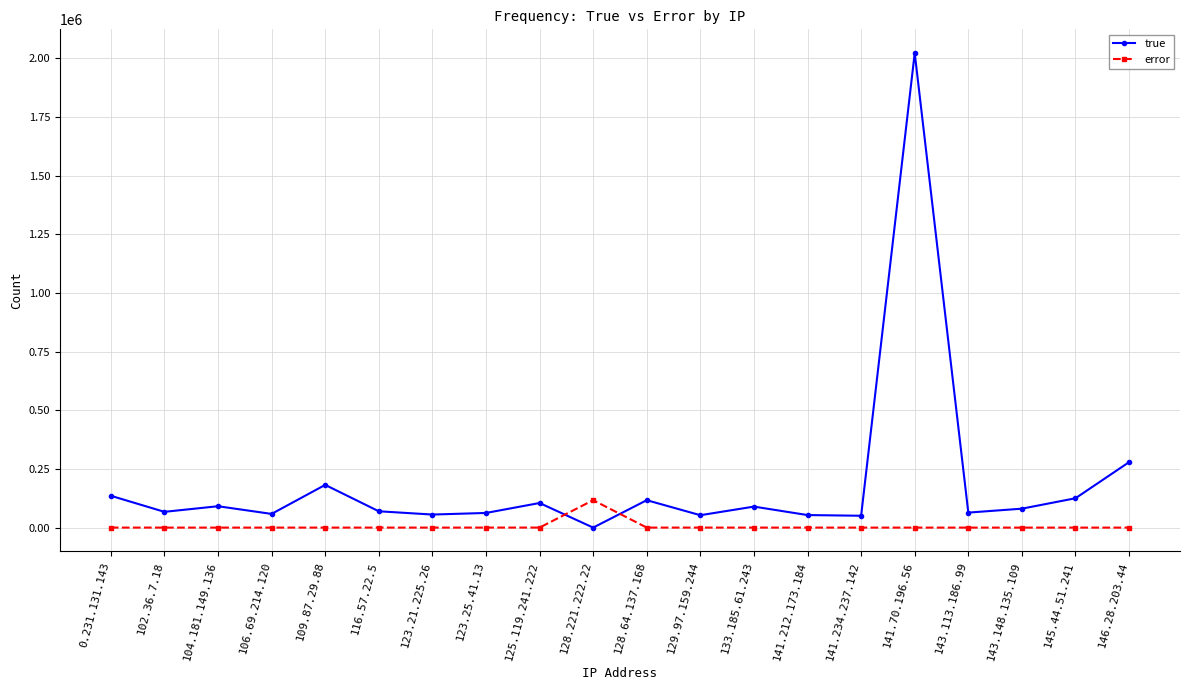

At which category is the sum across all series the highest?

141.70.196.56